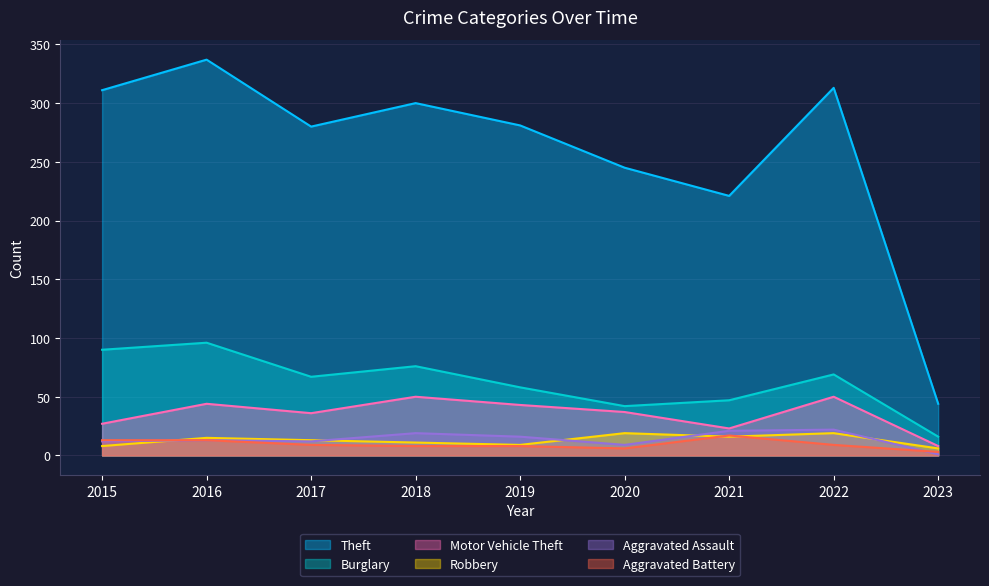

How many lines are shown in the chart?

6